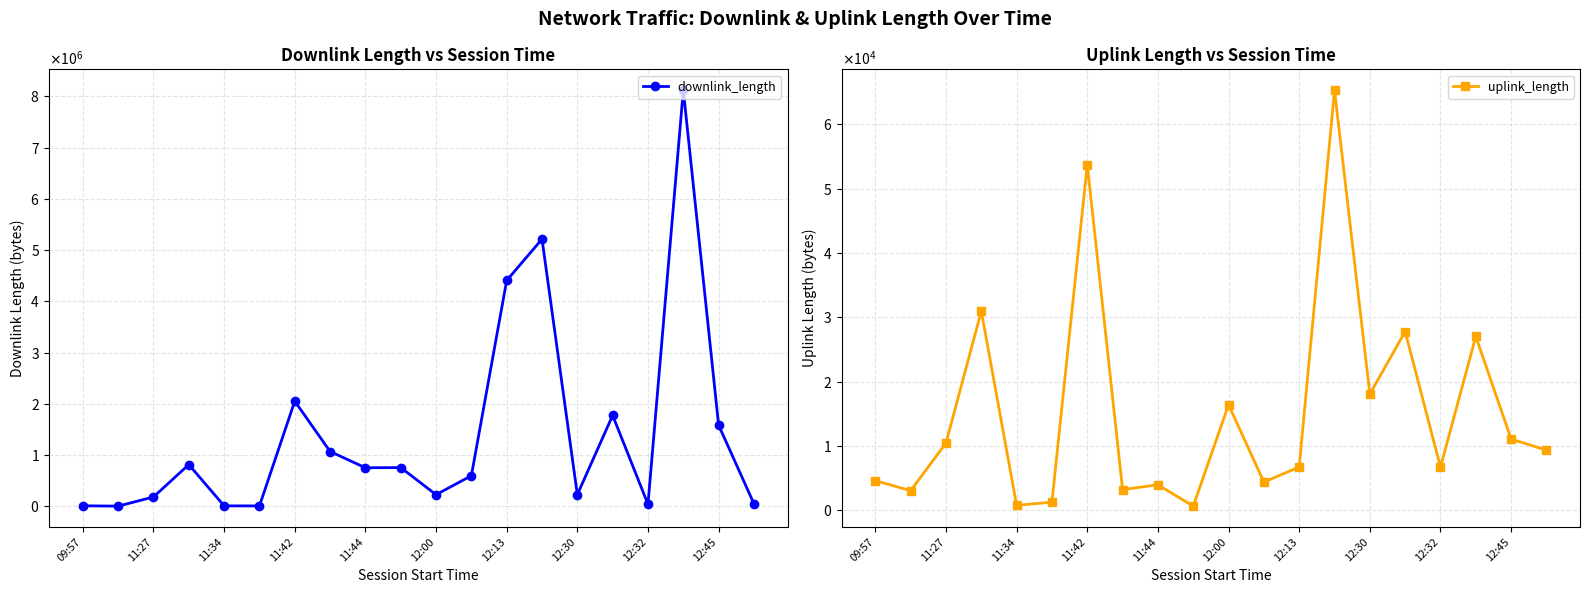

At which label does uplink_length reach its peak?

13